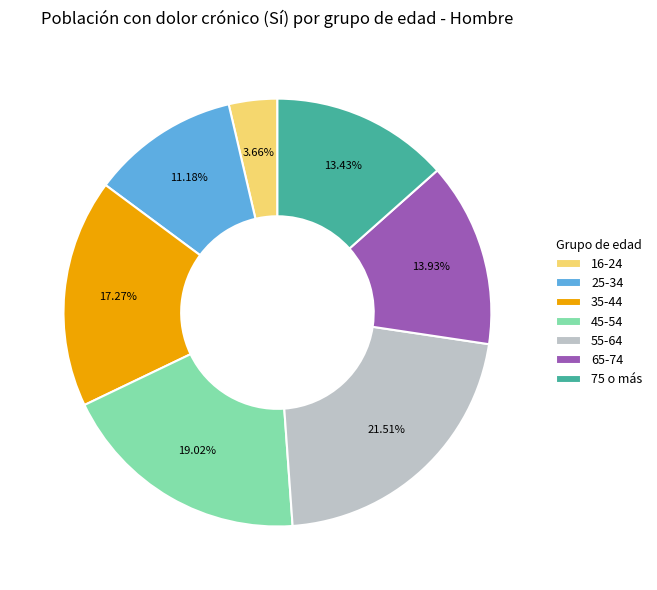

Count the number of slices in the pie.

7